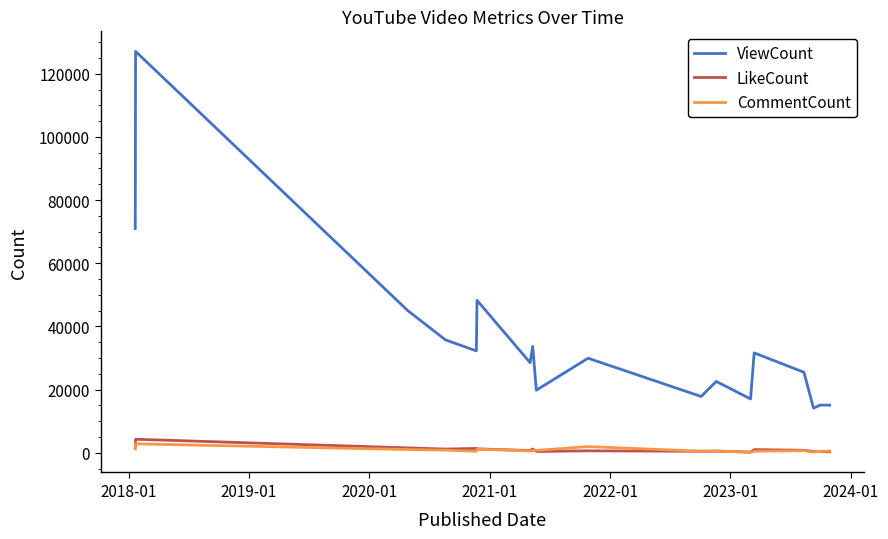

Rank the series by their maximum value, from lowest to highest.

CommentCount, LikeCount, ViewCount